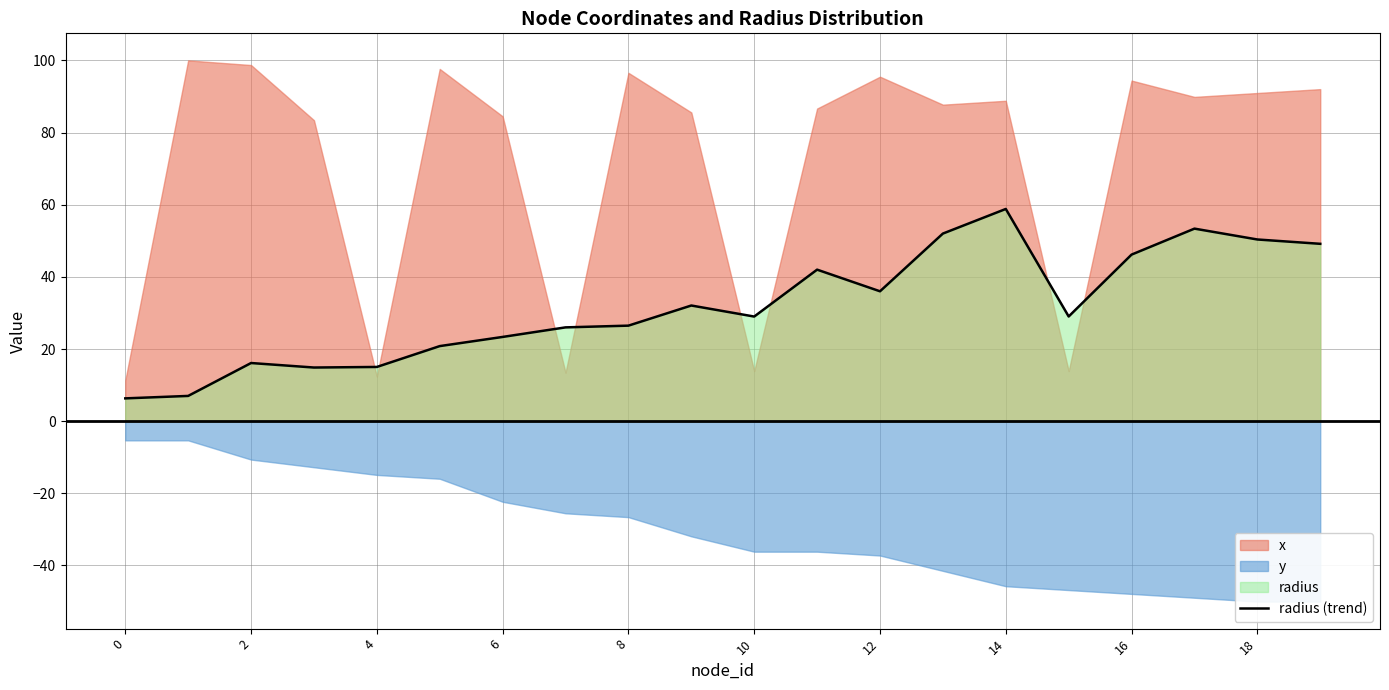

How many interior local peaks (higher than both neighbors) does the data have?

5